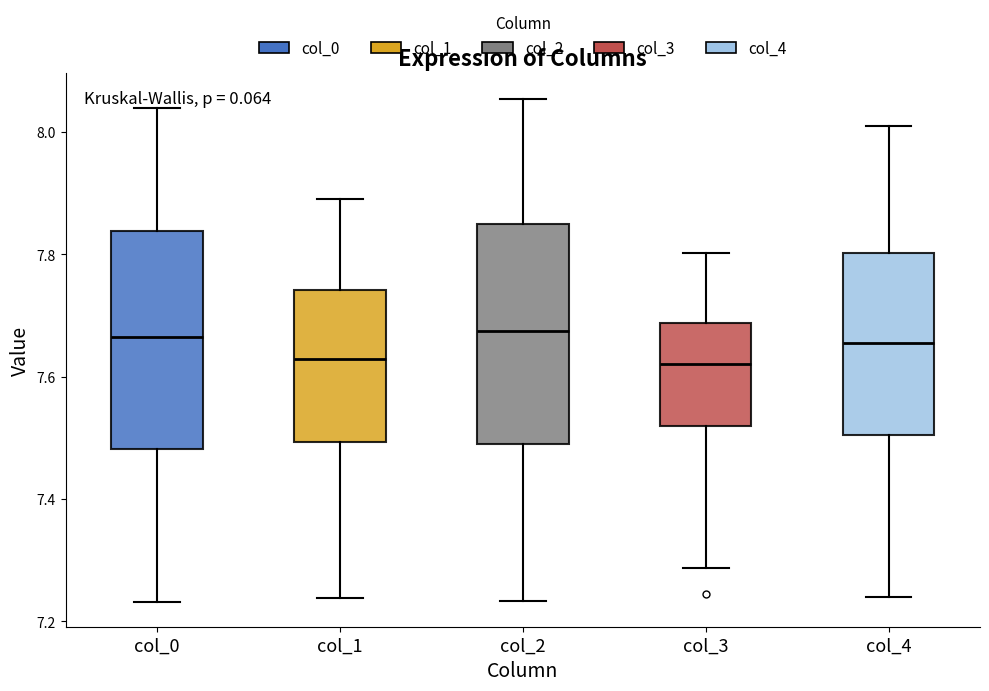

Reading left to right, transcribe this box plot: for each box, give where its median line is, the range the box spans, and where its two whiskers end, as read against the y-axis. The values are not printed on the chart, so give them approximately, as read against the axis.

col_0: median 7.66, box 7.48 to 7.84, whiskers 7.24 to 8.04
col_1: median 7.62, box 7.50 to 7.74, whiskers 7.24 to 7.88
col_2: median 7.68, box 7.50 to 7.84, whiskers 7.24 to 8.06
col_3: median 7.62, box 7.52 to 7.68, whiskers 7.28 to 7.80
col_4: median 7.66, box 7.50 to 7.80, whiskers 7.24 to 8.02